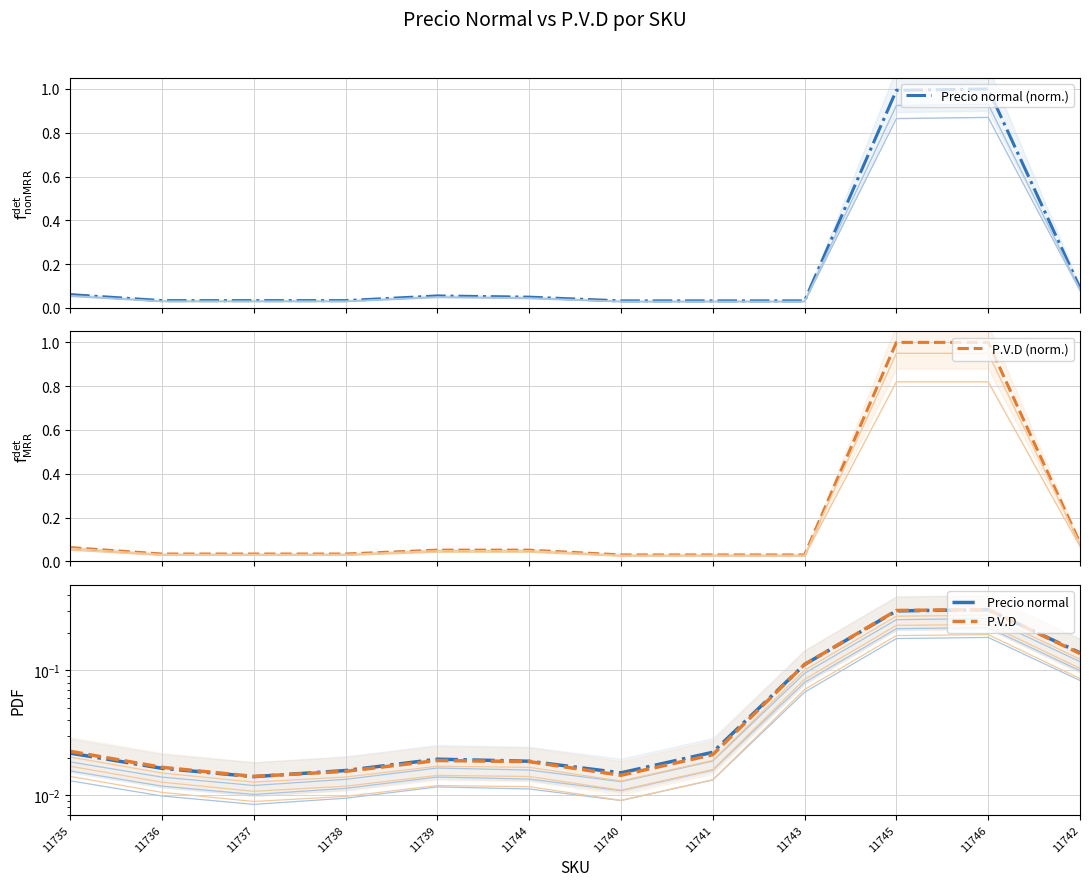

At which category is the sum across all series the highest?

11746